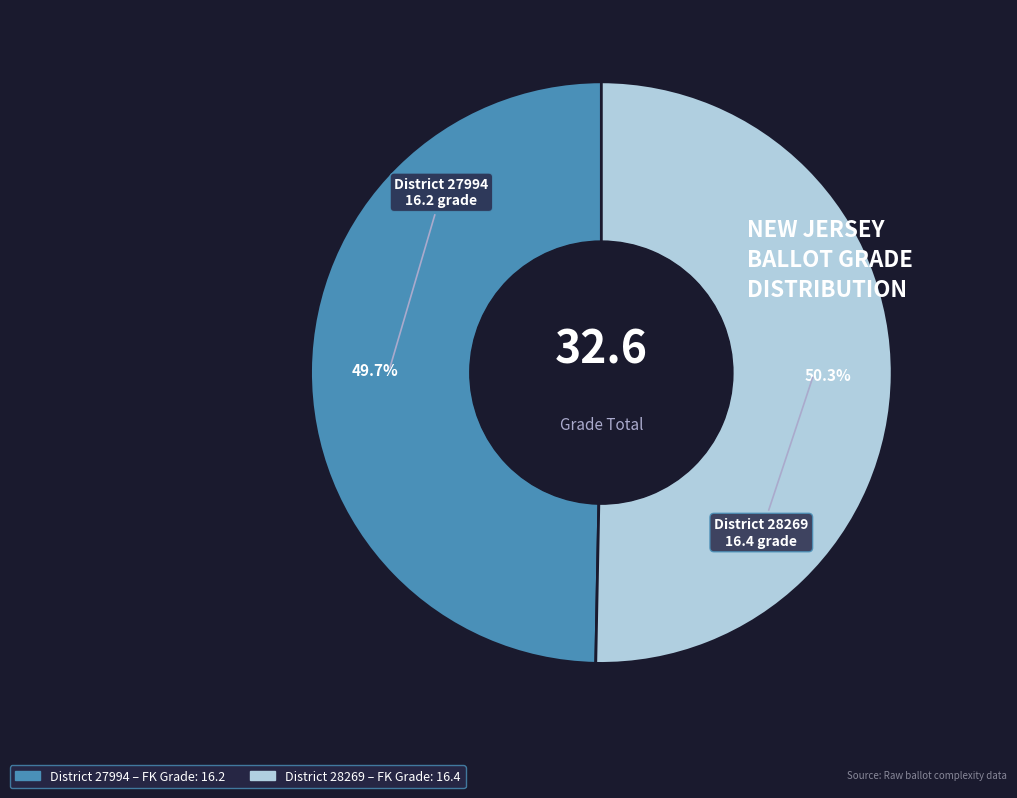

How many segments does this pie chart have?

2